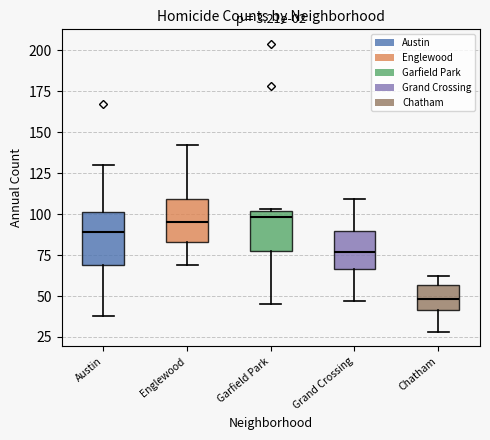

Reading left to right, read every box against the y-axis: the position of its median line, the range the box covers, and the ends of its whiskers. The values are not printed on the chart, so give them approximately, as read against the axis.

Austin: median 90, box 70 to 100, whiskers 40 to 130
Englewood: median 95, box 85 to 110, whiskers 70 to 140
Garfield Park: median 100 (just below the box's upper edge), box 80 to 100, whiskers 45 to 105
Grand Crossing: median 75, box 65 to 90, whiskers 45 to 110
Chatham: median 50, box 40 to 55, whiskers 30 to 60